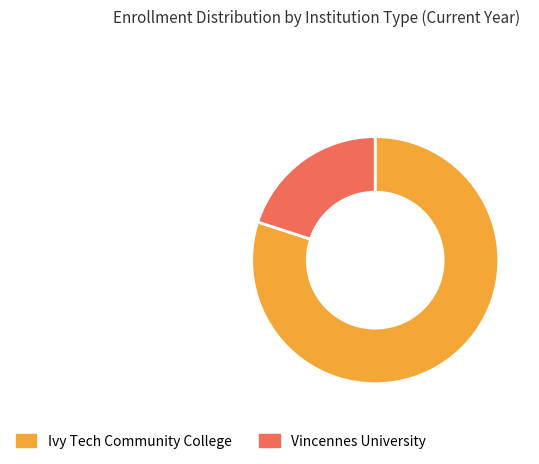

Which has a higher value, Vincennes University or Ivy Tech Community College?

Ivy Tech Community College